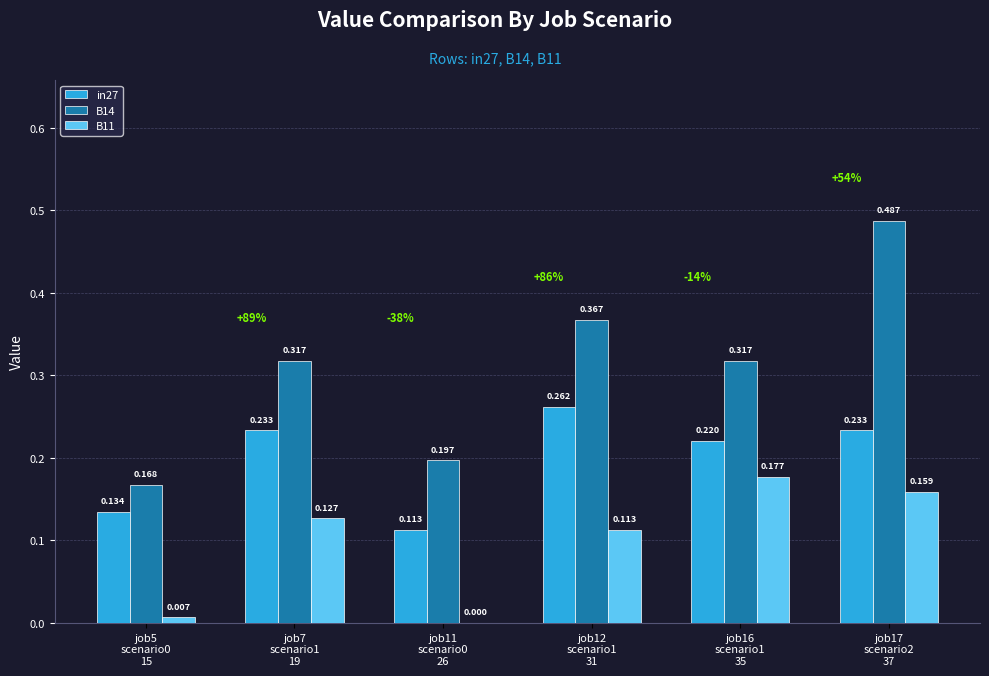

What is the approximate value of B11 at job16
scenario1
35?

0.2